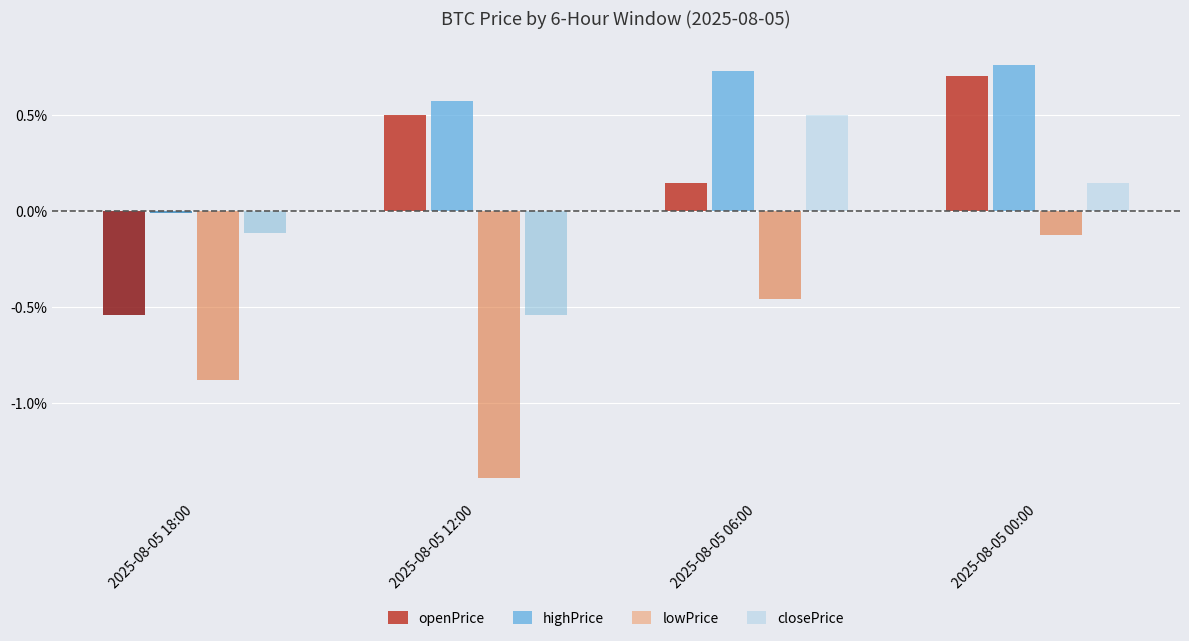

How many highPrice values are between 0 and 1?

4